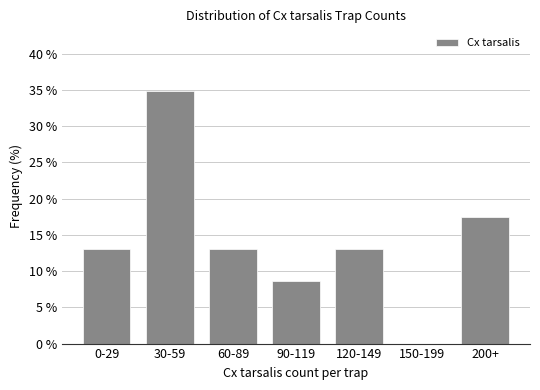

Reading left to right, transcribe all the data shown in this chart.

0-29=13.0	30-59=34.8	60-89=13.0	90-119=8.7	120-149=13.0	150-199=0.0	200+=17.4